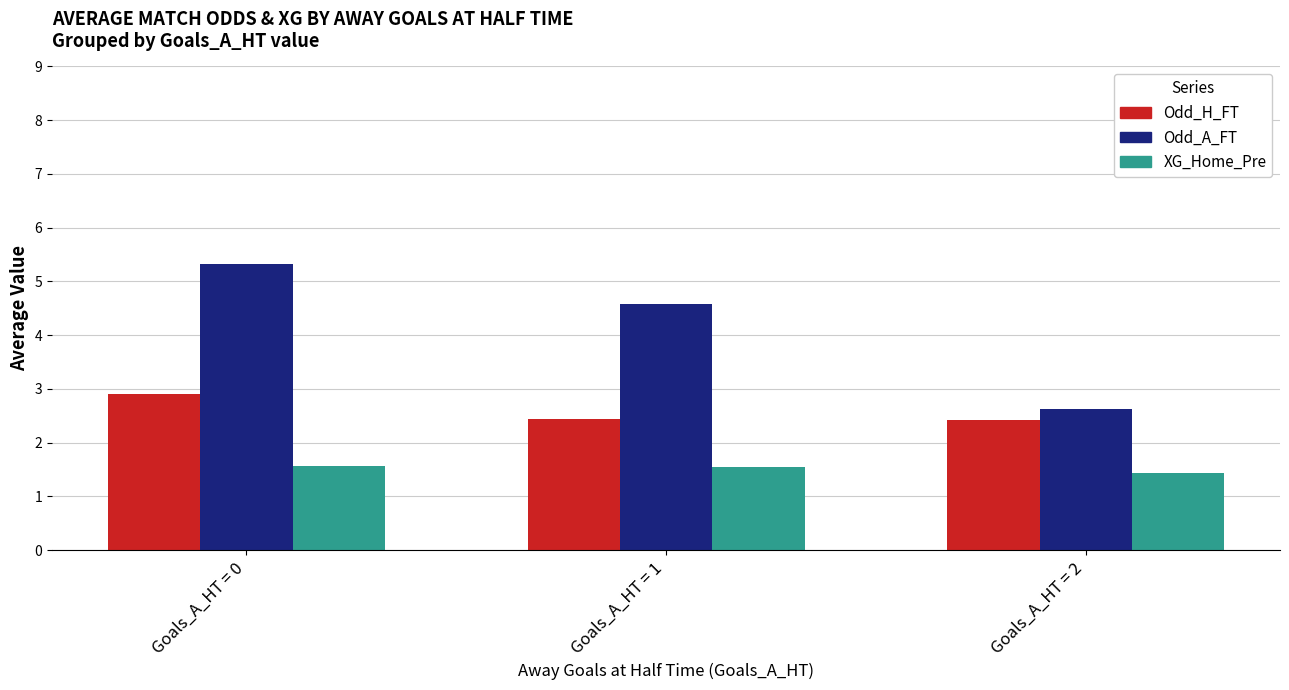

What is the value of the Odd_A_FT bar at the 3rd from the left?

2.6